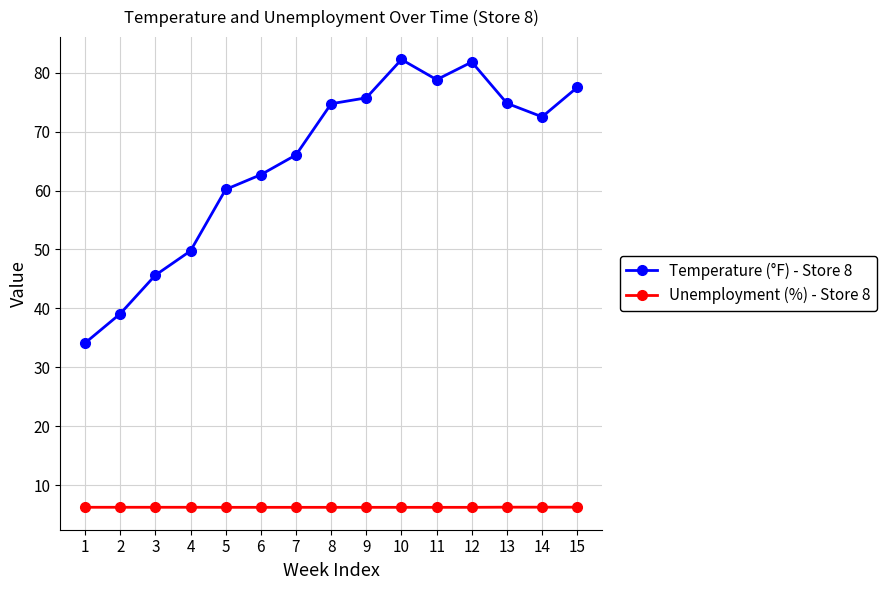

List the series in order of their overall mean, highest first.

Temperature (°F) - Store 8, Unemployment (%) - Store 8